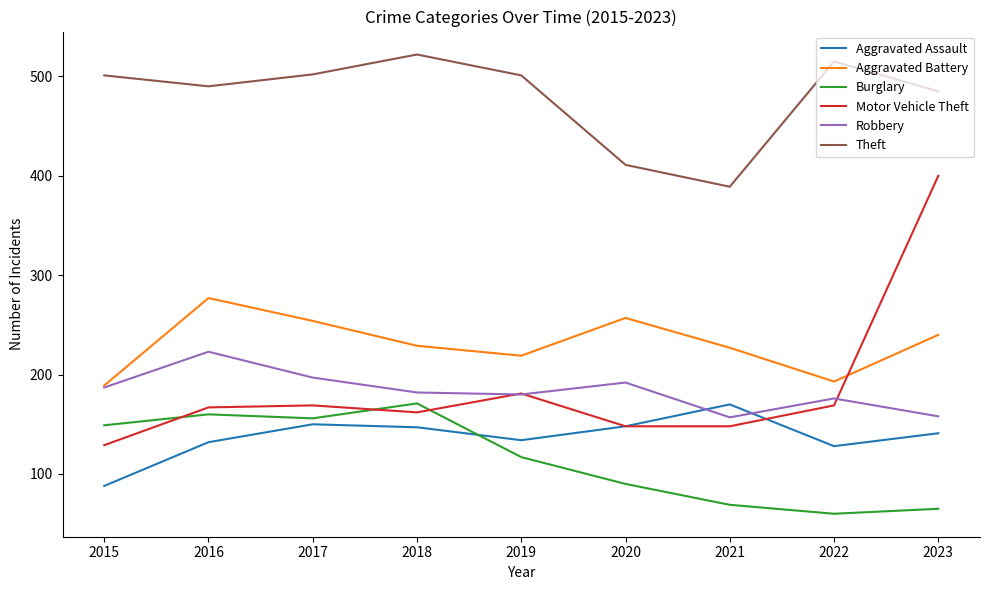

True or false: Aggravated Battery and Theft intersect in this chart.

False